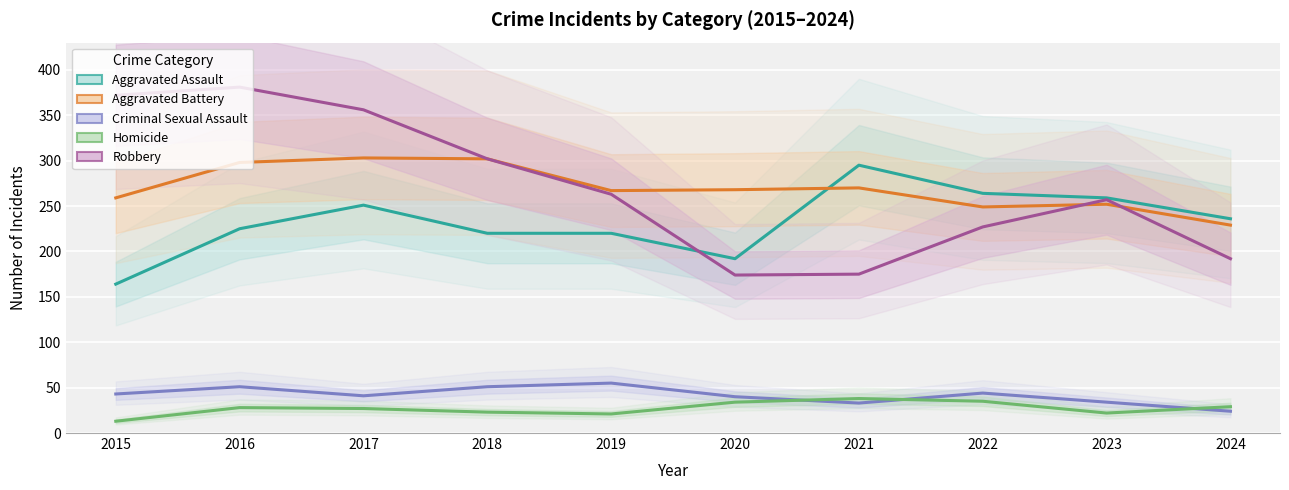

What is the value of the Homicide point at the 10th from the left?

29